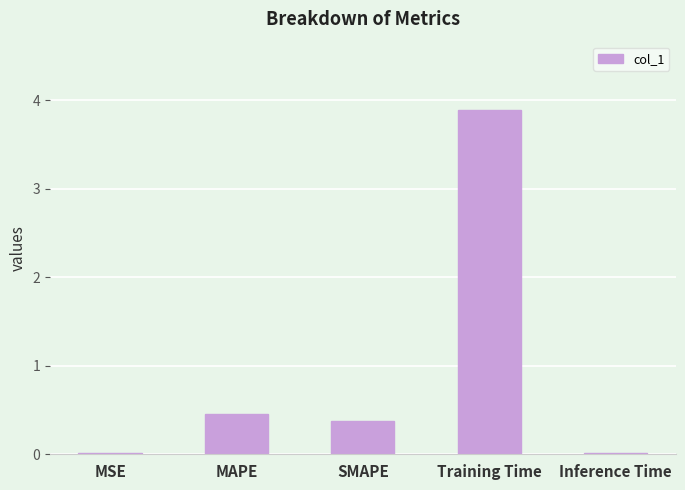

What is the average value?

0.9